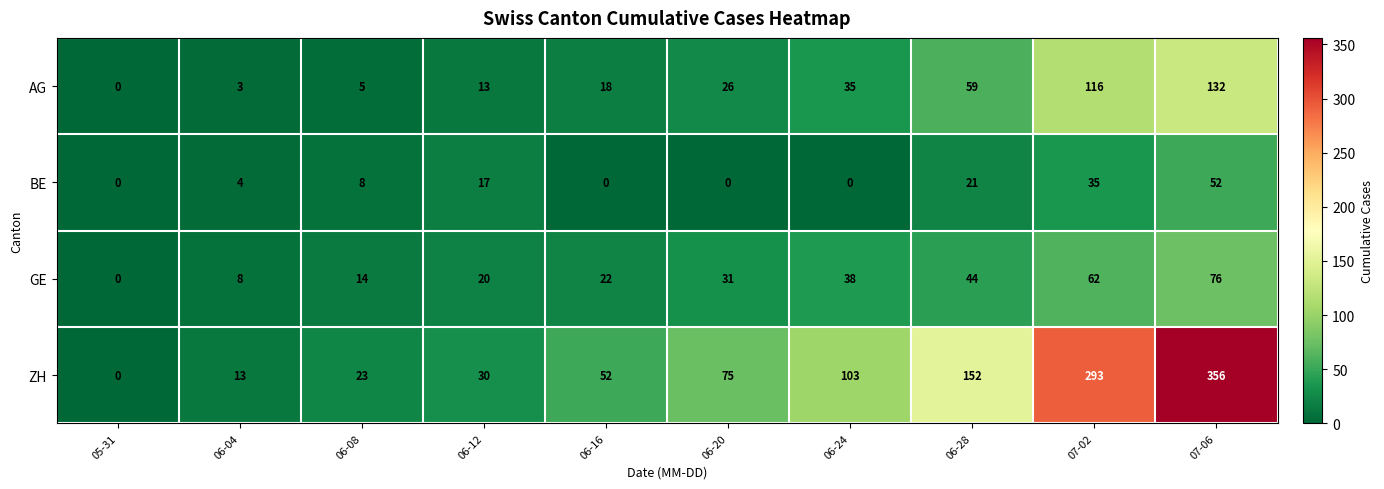

How many categories are shown in the chart?

10